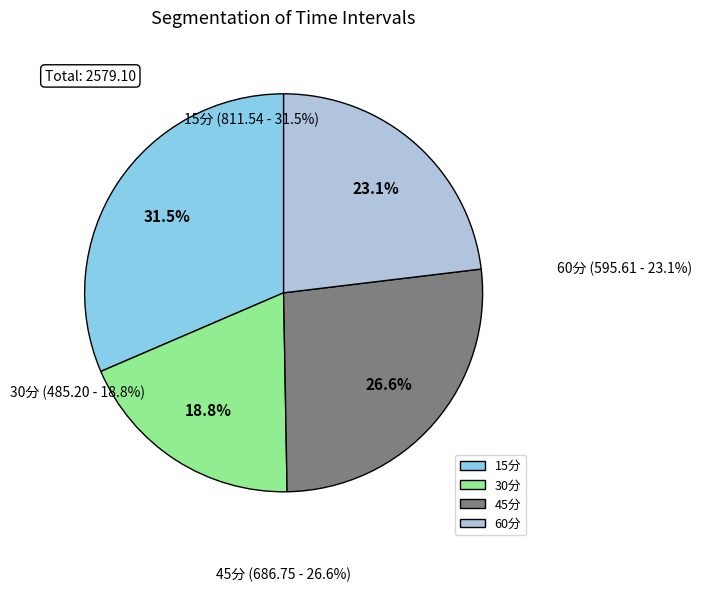

Rank the categories by value from highest to lowest.

15分, 45分, 60分, 30分